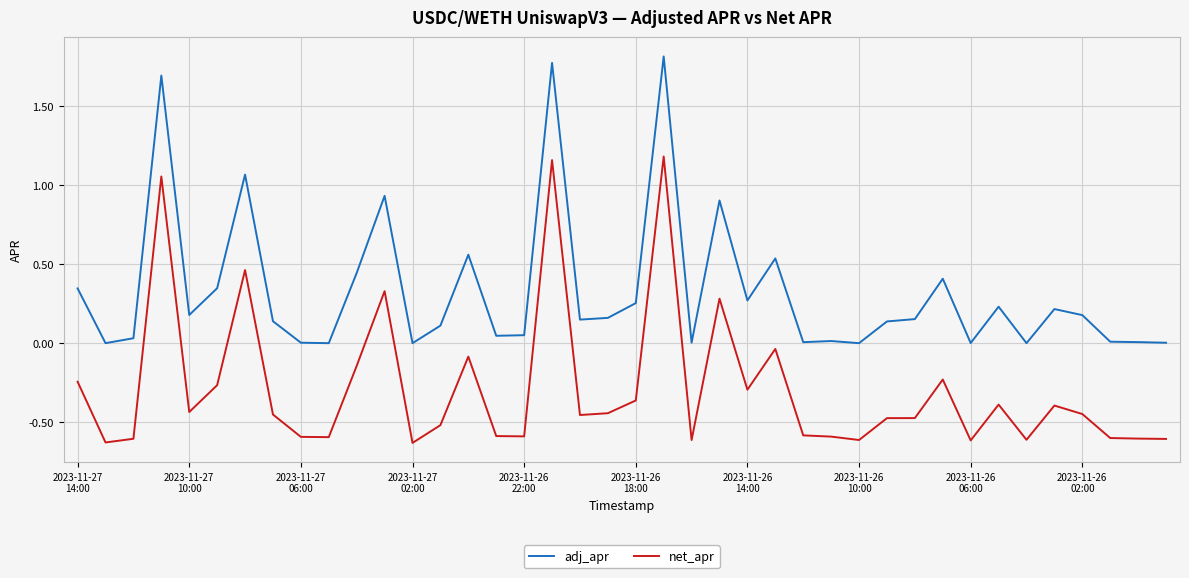

How many lines are shown in the chart?

2